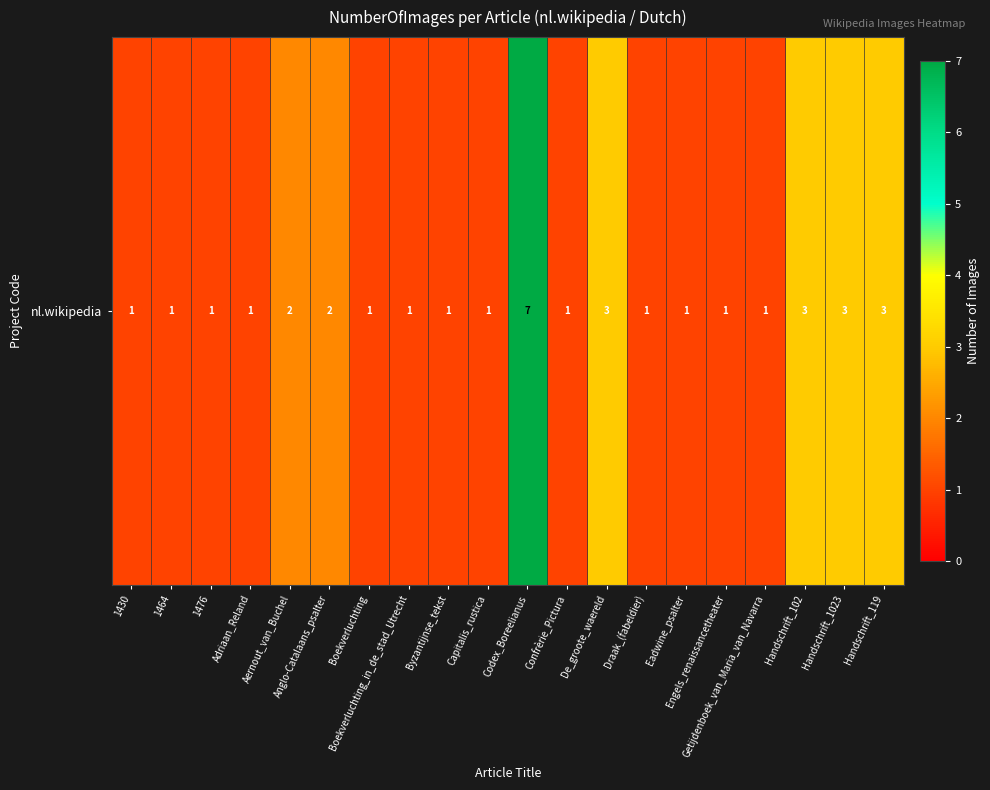

The value at Aernout_van_Buchel is 1. True or false?

False